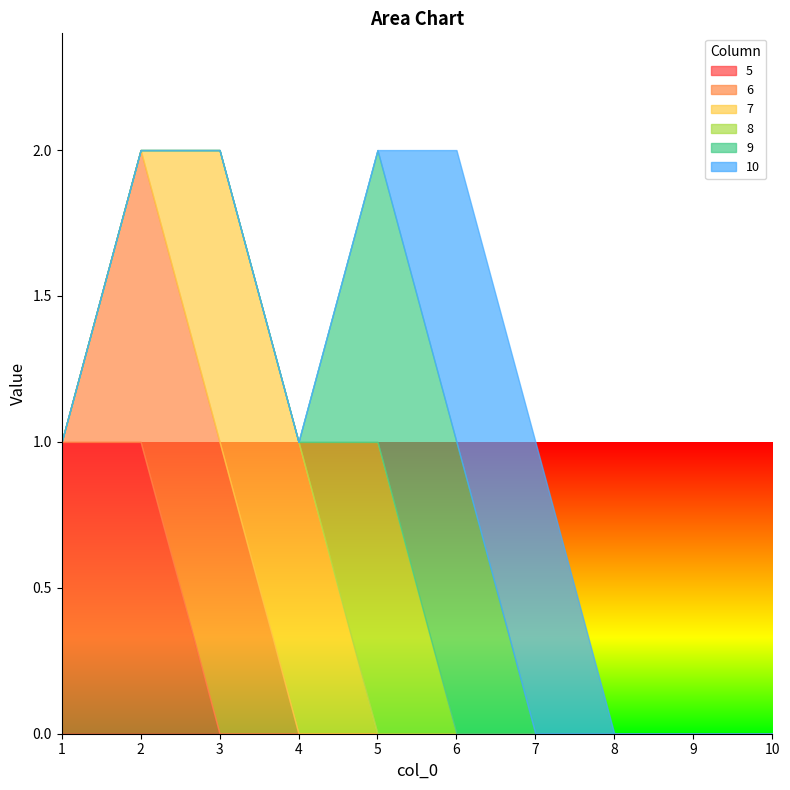

True or false: 8 and 5 cross at least once.

False